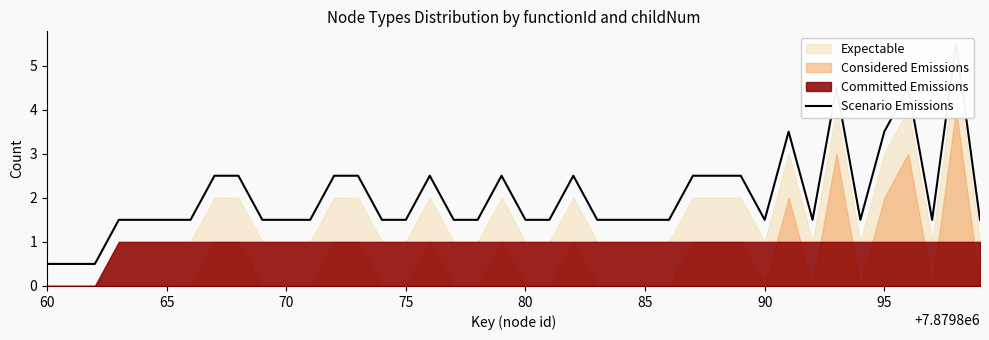

How many points are higher than both their immediate neighbors (excluding endpoints)?

7